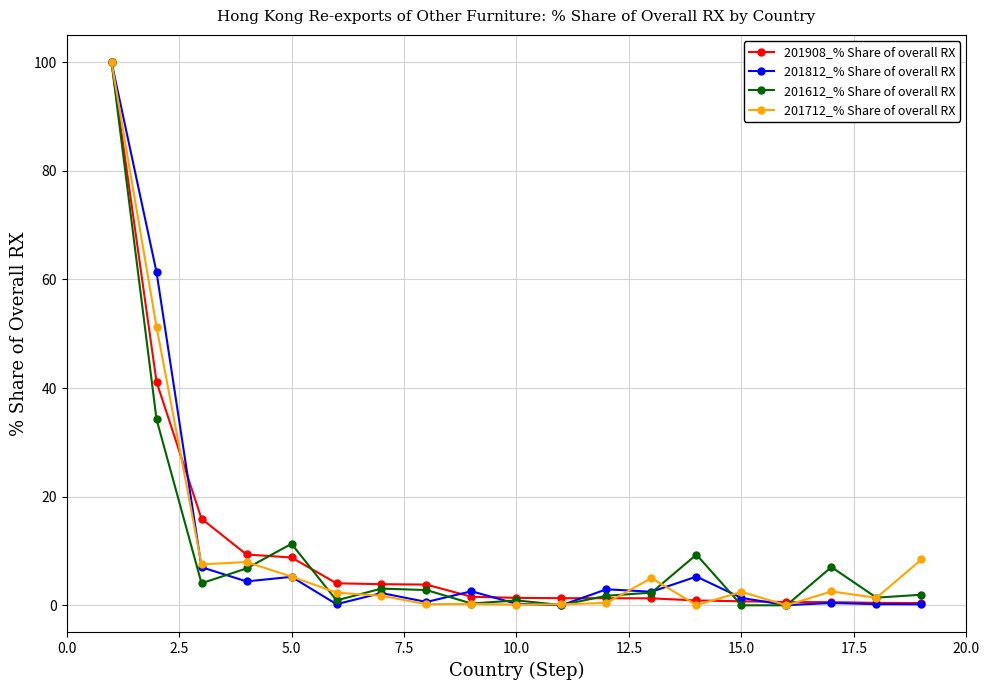

At how many categories does at least one series exceed 81?

1